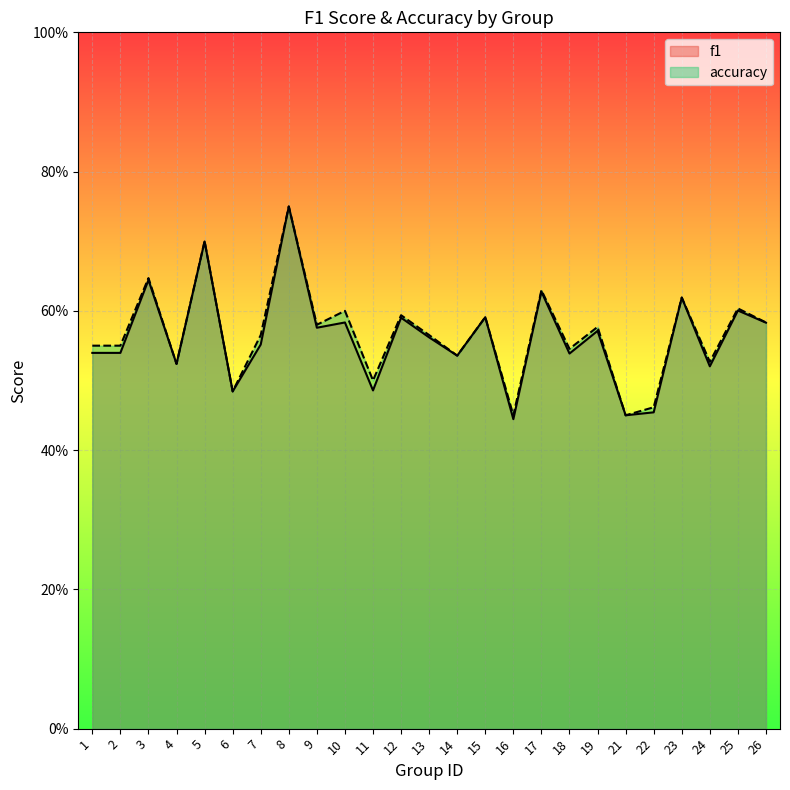

Rank the series by their maximum value, from highest to lowest.

accuracy, f1